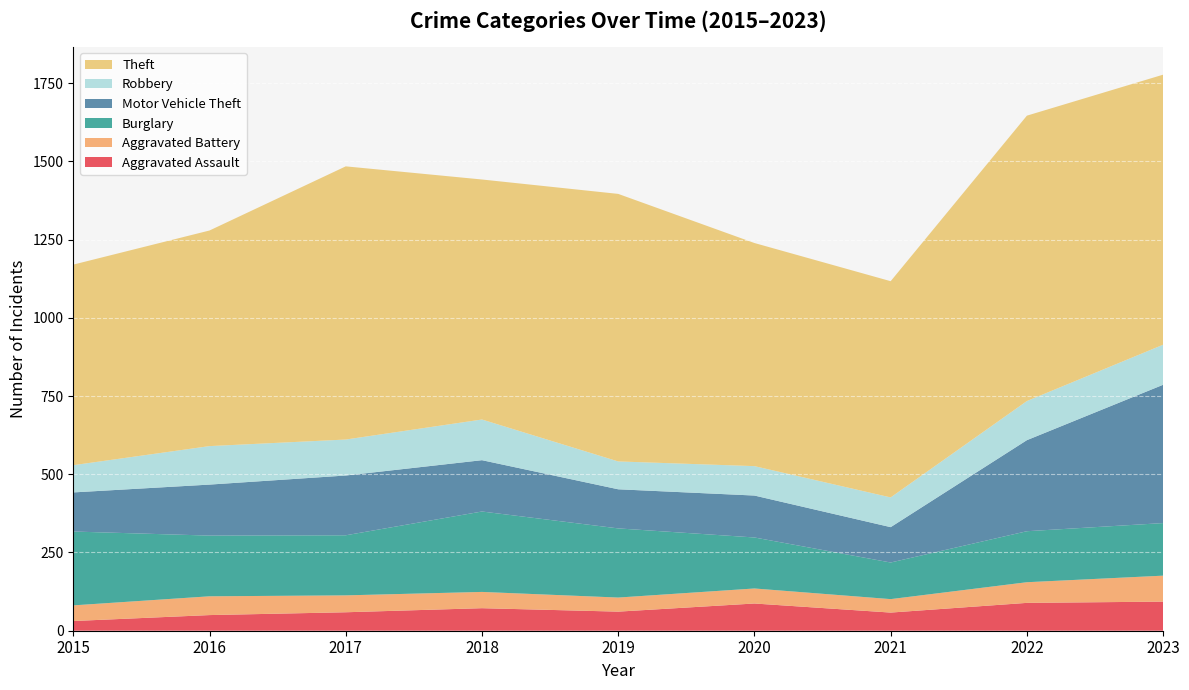

Reading left to right, transcribe all the data shown in this chart.

Aggravated Assault: 2015=31	2016=50	2017=59	2018=72	2019=61	2020=87	2021=58	2022=89	2023=93
Aggravated Battery: 2015=50	2016=60	2017=54	2018=52	2019=45	2020=48	2021=43	2022=66	2023=83
Burglary: 2015=236	2016=194	2017=192	2018=257	2019=221	2020=163	2021=117	2022=163	2023=168
Motor Vehicle Theft: 2015=125	2016=163	2017=191	2018=164	2019=125	2020=134	2021=113	2022=291	2023=442
Robbery: 2015=87	2016=123	2017=115	2018=130	2019=89	2020=94	2021=95	2022=125	2023=128
Theft: 2015=641	2016=689	2017=873	2018=767	2019=855	2020=713	2021=691	2022=912	2023=863